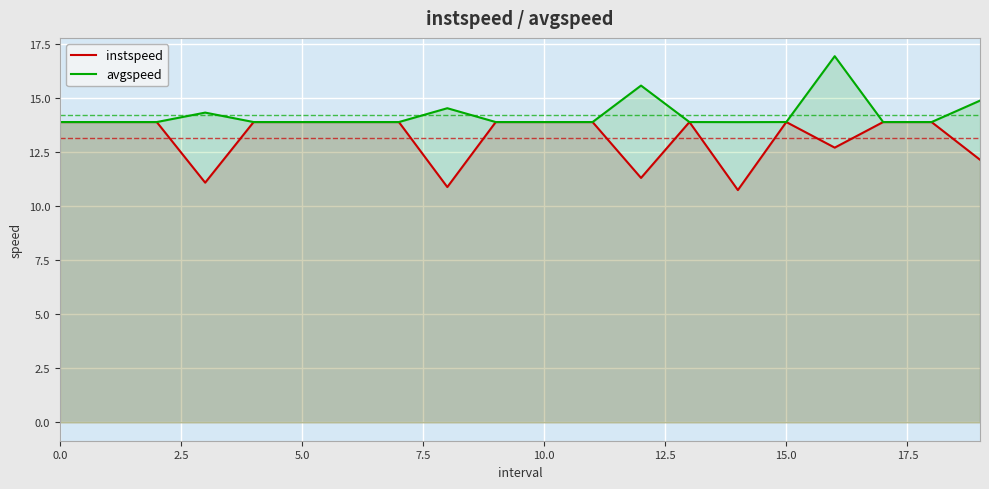

True or false: instspeed has a value of 13.9 at 5.0.

True